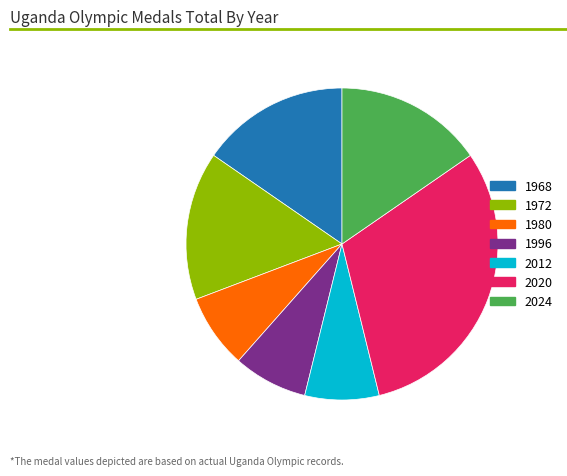

What is the ratio of the value at 2024 to the value at 1996?

2.0